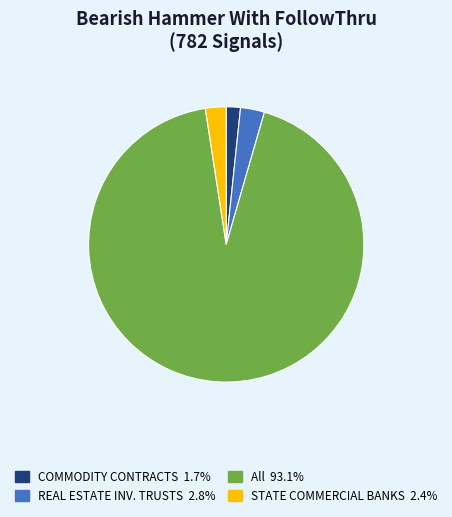

Is there any slice that represents more than half of the pie?

Yes